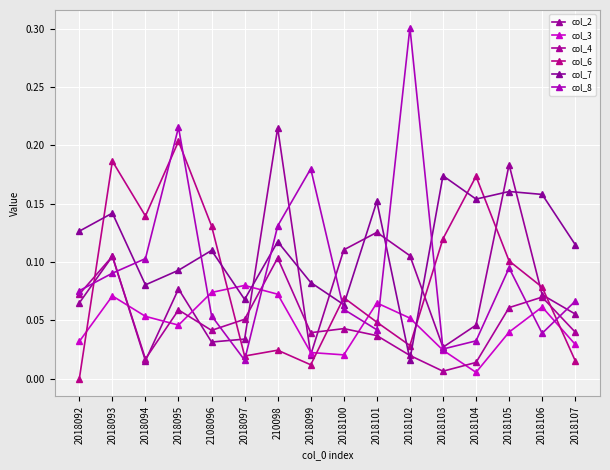

True or false: col_2 and col_8 intersect in this chart.

True